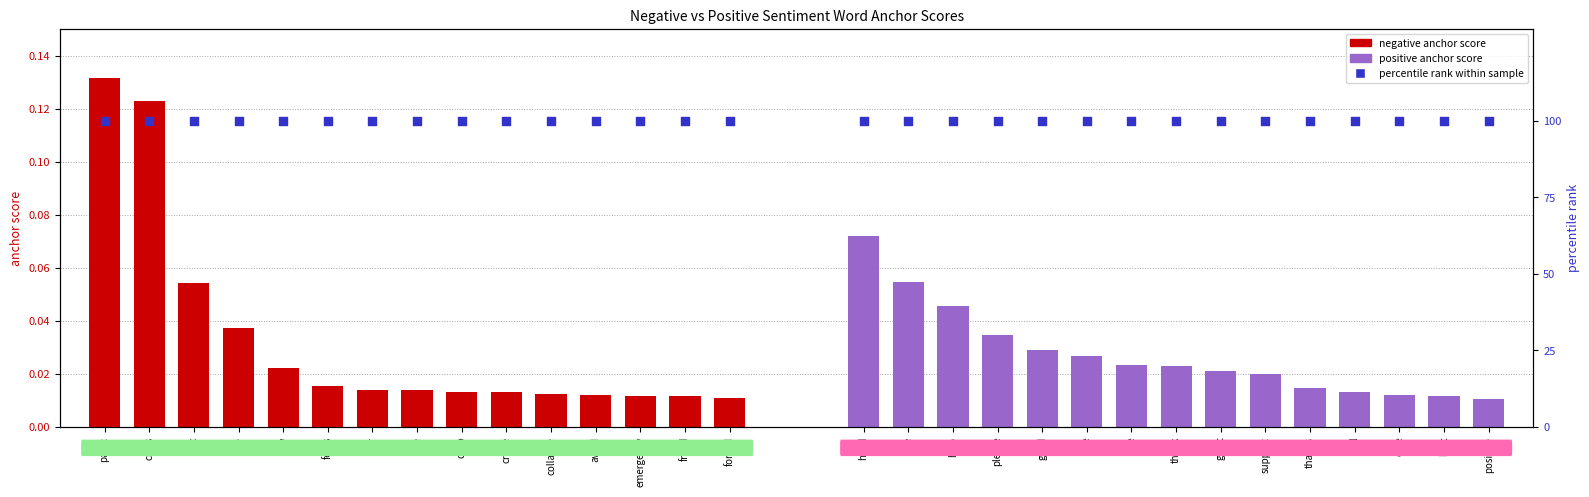

What is the total value across all series at war?

100.0